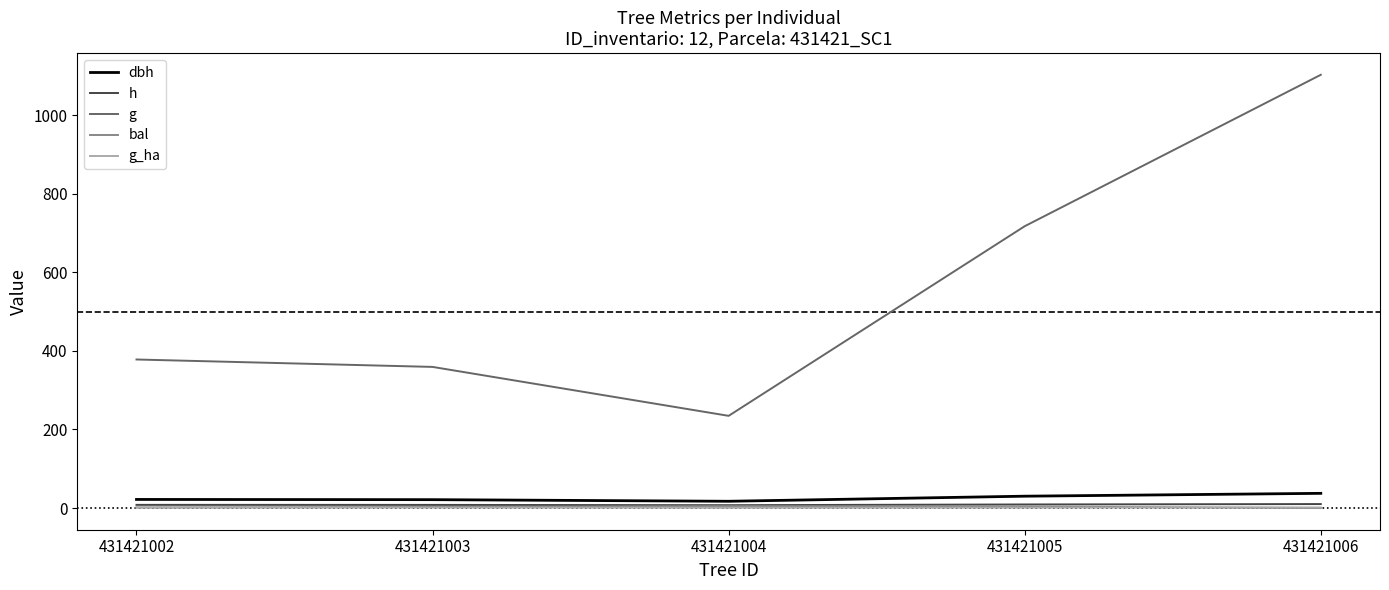

Reading left to right, what are all the values shown in this chart?

dbh: 21.9	21.4	17.3	30.2	37.5
h: 8.1	8.1	7.3	9.2	10.2
g: 378.2	359.3	234.8	717.5	1102.9
bal: 1.6	2.8	4.9	3.9	0.0
g_ha: 1.2	1.1	0.7	1.0	1.6